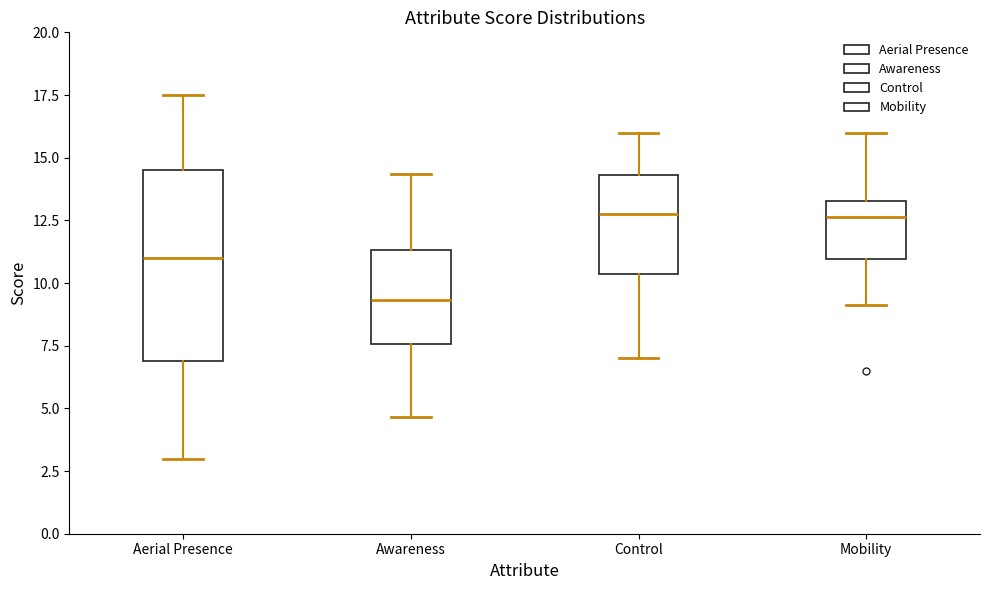

Reading left to right, transcribe this box plot: for each box, give where its median line is, the range the box spans, and where its two whiskers end, as read against the y-axis. The values are not printed on the chart, so give them approximately, as read against the axis.

Aerial Presence: median 11.0, box 7.0 to 14.5, whiskers 3.0 to 17.5
Awareness: median 9.5, box 7.5 to 11.5, whiskers 4.5 to 14.5
Control: median 13.0, box 10.5 to 14.5, whiskers 7.0 to 16.0
Mobility: median 12.5, box 11.0 to 13.5, whiskers 9.0 to 16.0